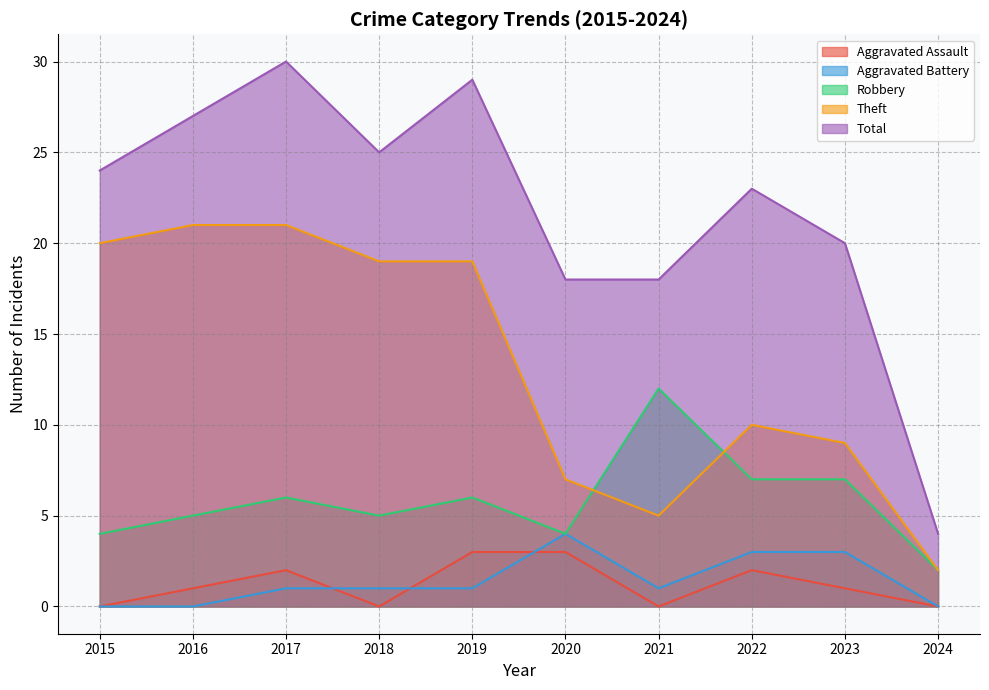

What is the approximate value of Aggravated Battery at 2020?

4